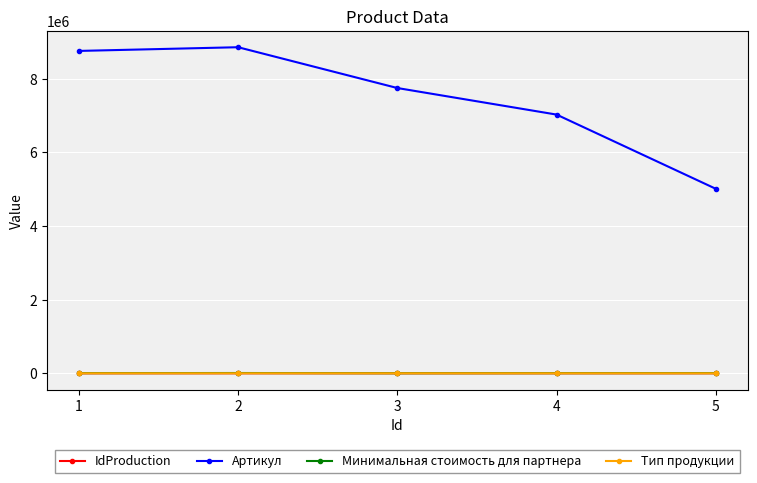

What is the average value of the Тип продукции series?

2.4